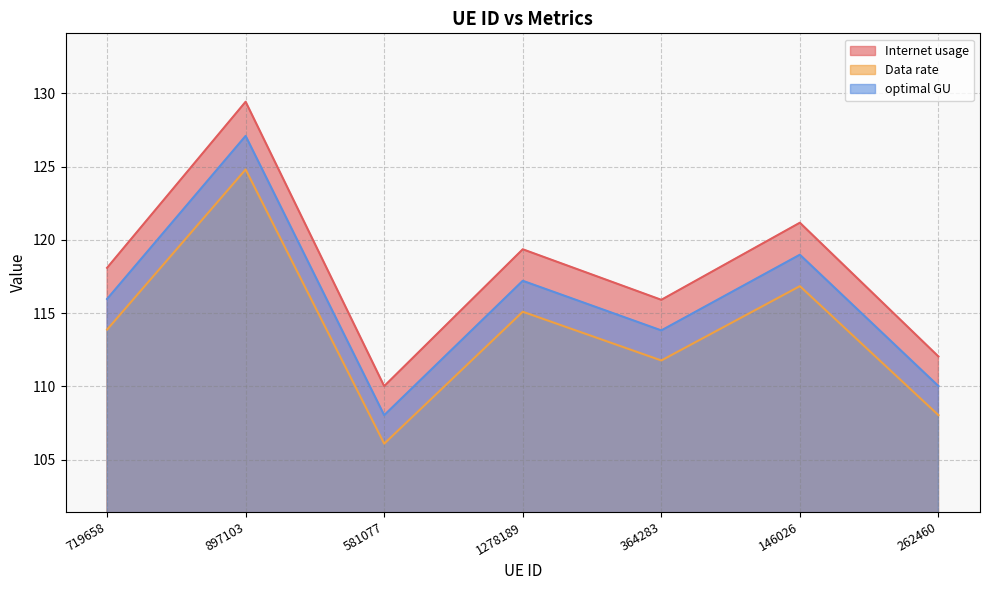

What is the approximate value of optimal GU at 897103?

127.1